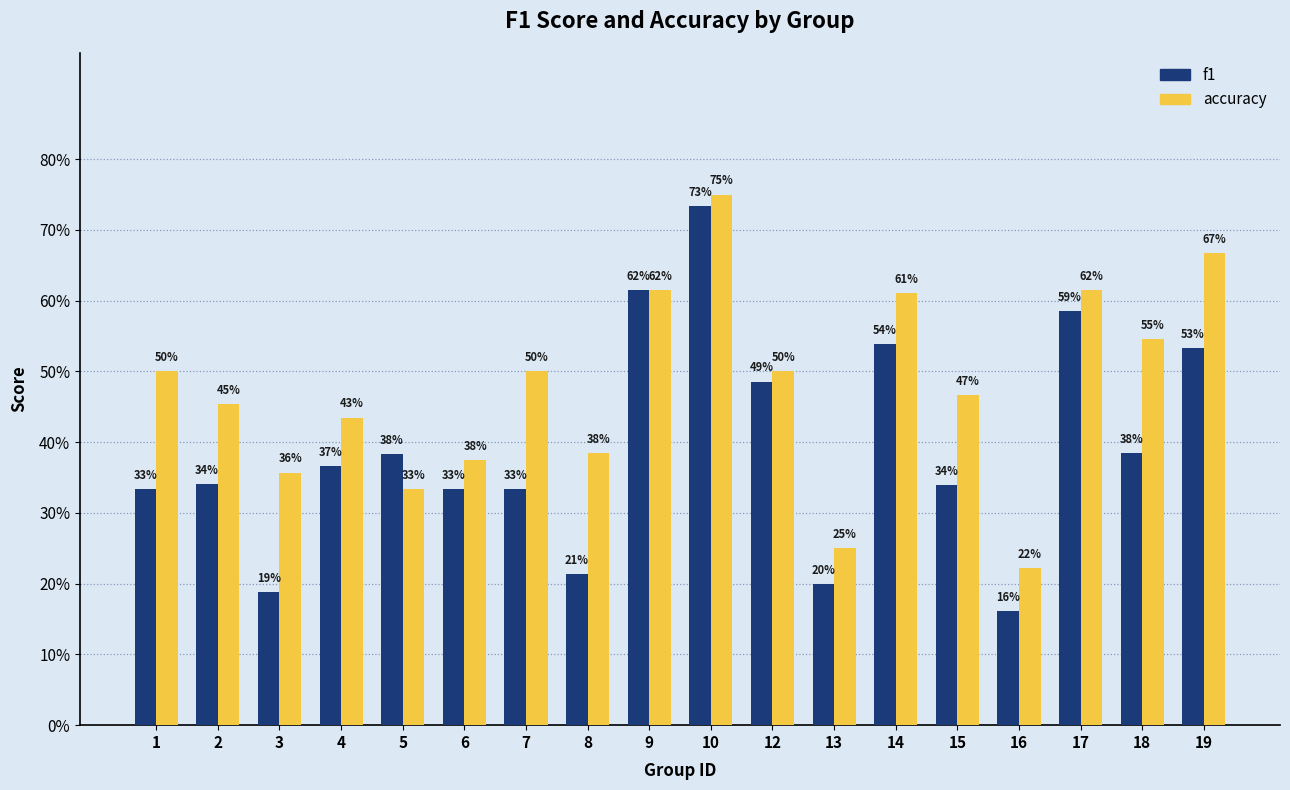

What are all the series names shown in the legend?

f1, accuracy